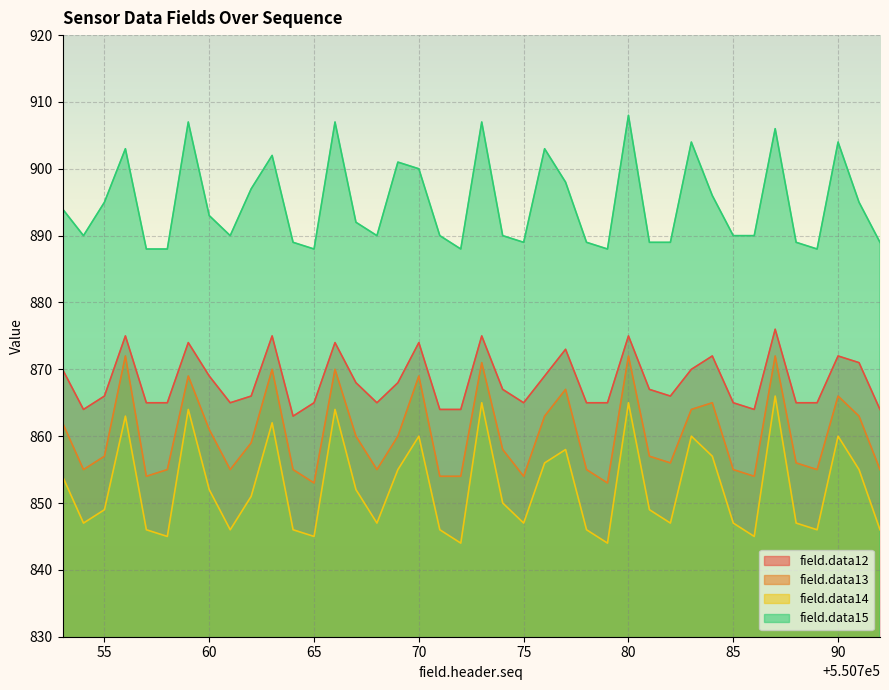

How many lines are shown in the chart?

4